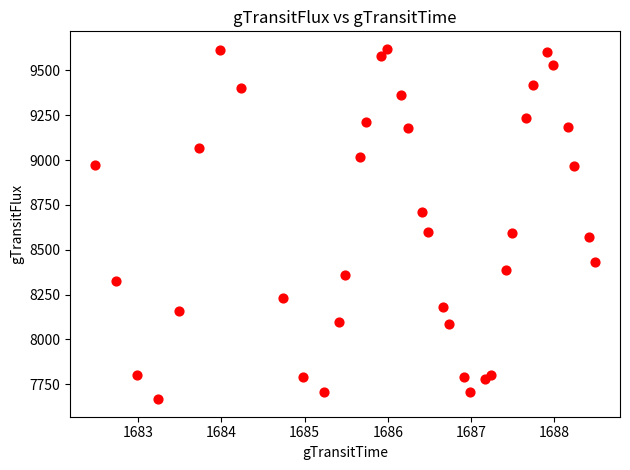

What is the range of X values (max minus min)?

6.0